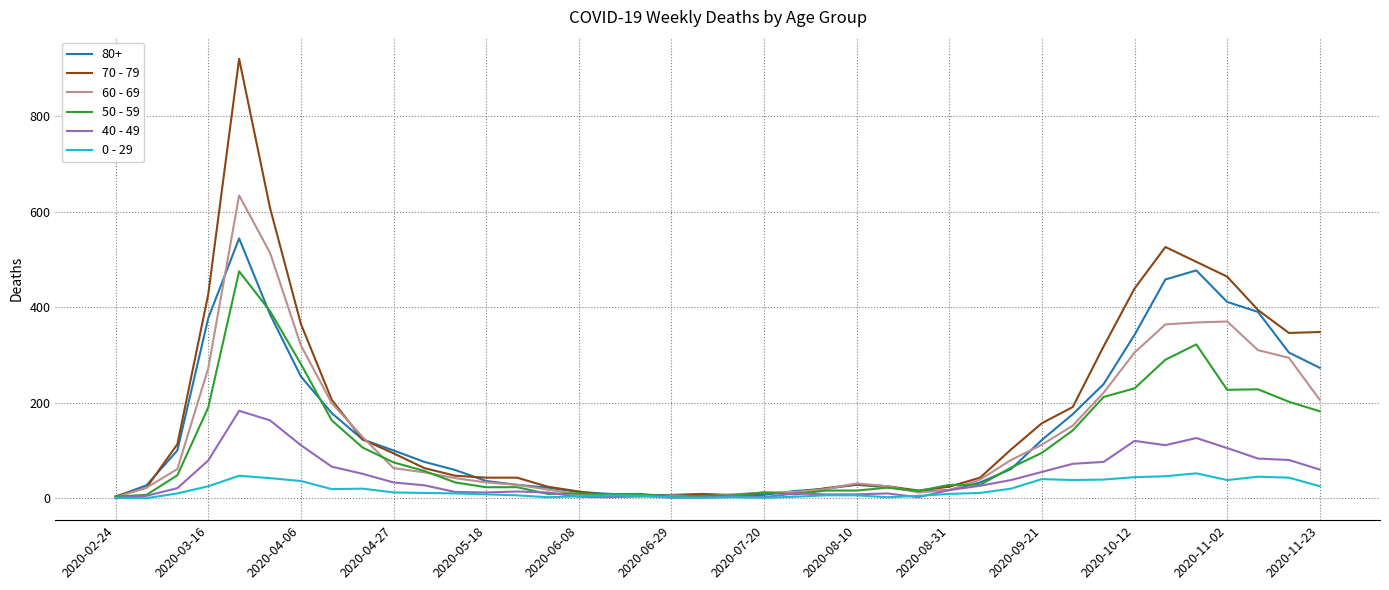

Which series has the widest spread of values?

70 - 79